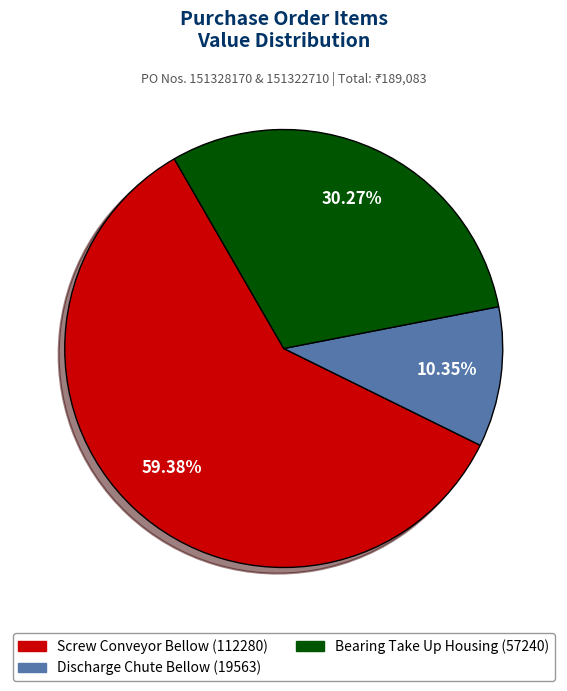

Is there any slice that represents more than half of the pie?

Yes